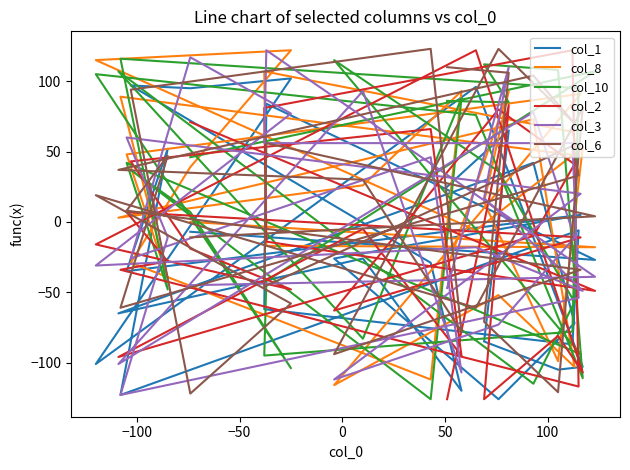

Reading left to right, transcribe all the data shown in this chart.

col_1: -7	-27	84	-62	-87	-6	-123	52	-35	5	-26	-126	-72	42	-65	-26	-120	-29	97	95	102	-101	96	-103	-105	-85	65	25
col_8: 0	-18	-17	107	64	47	89	-40	48	91	-116	-52	-103	73	3	26	93	-112	-29	39	122	115	-6	53	-99	14	93	-33
col_10: 46	107	-42	-95	-78	95	116	-48	42	-94	115	36	-57	-115	107	-83	88	-126	37	7	-104	105	76	-111	108	112	85	86
col_2: 71	-49	-14	81	122	-117	-34	-28	7	-11	-63	80	41	-10	-96	-5	-95	66	43	-19	-48	-16	122	-107	-81	-126	83	-126
col_3: -45	-39	122	56	56	-54	-123	-11	60	20	-112	-73	-11	78	-101	93	-107	46	-26	117	77	-31	-18	-49	-32	17	110	-47
col_6: -11	4	56	-46	54	33	-61	47	8	-34	-94	123	70	104	37	30	-78	123	94	-122	-58	19	-61	81	-121	-71	106	110